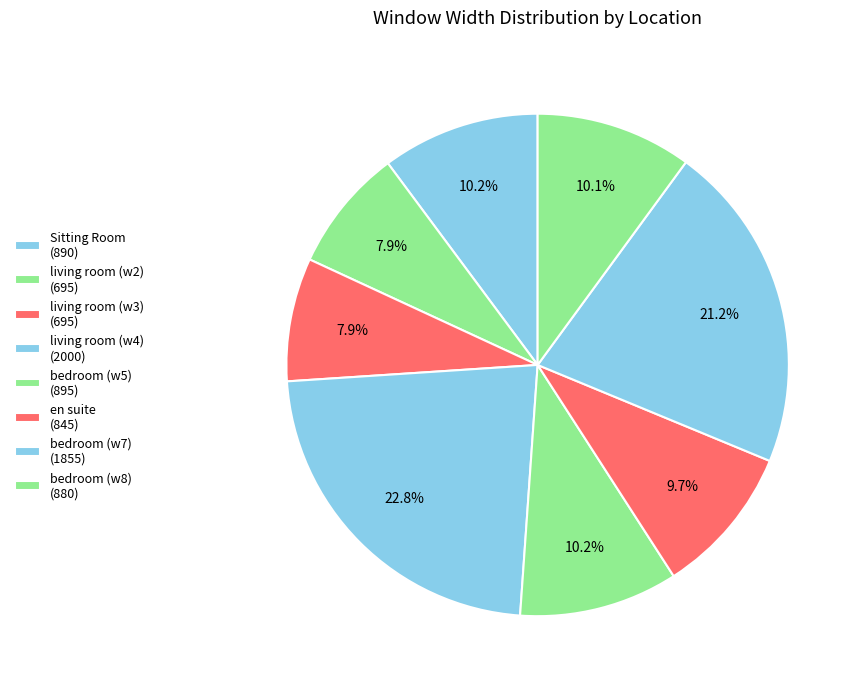

Count the number of slices in the pie.

8